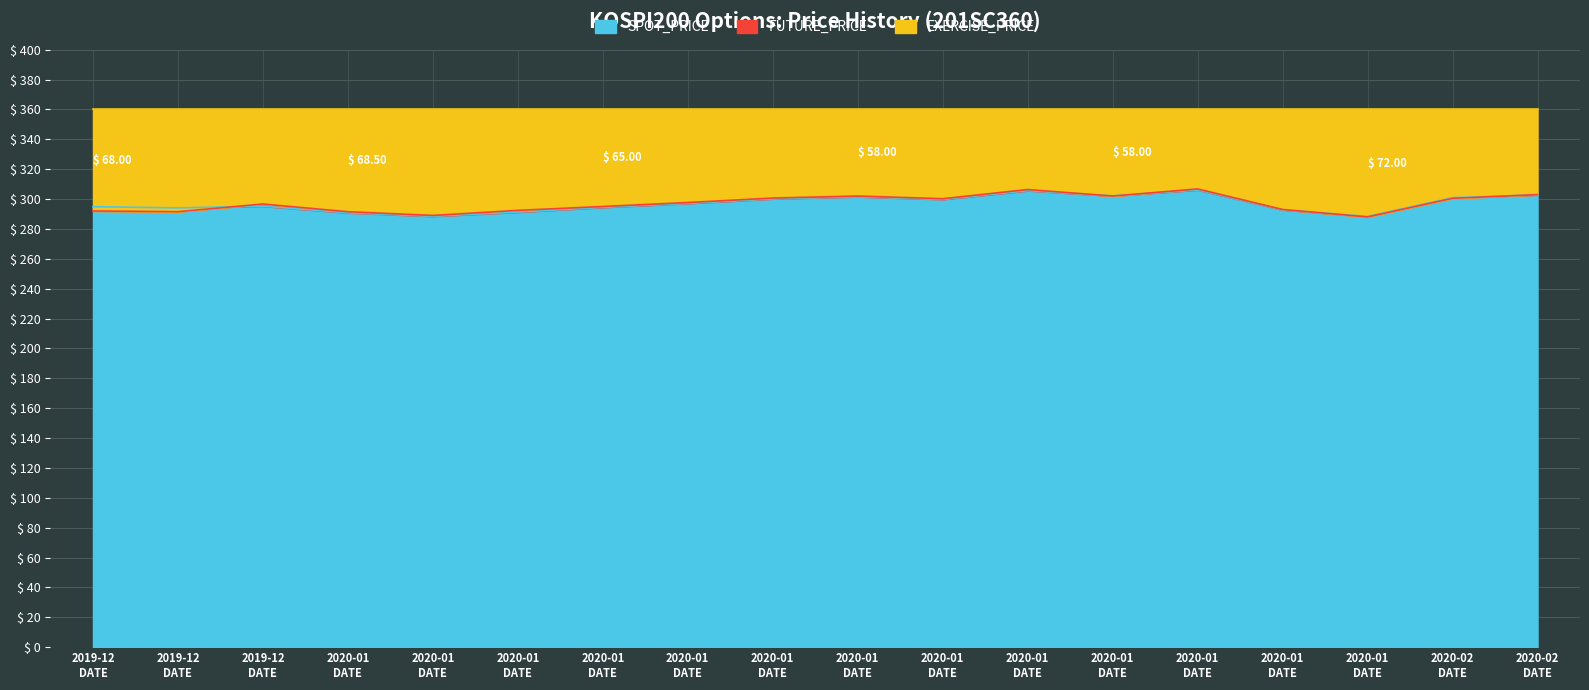

True or false: FUTURE_PRICE has more than 1 interior local peaks.

True